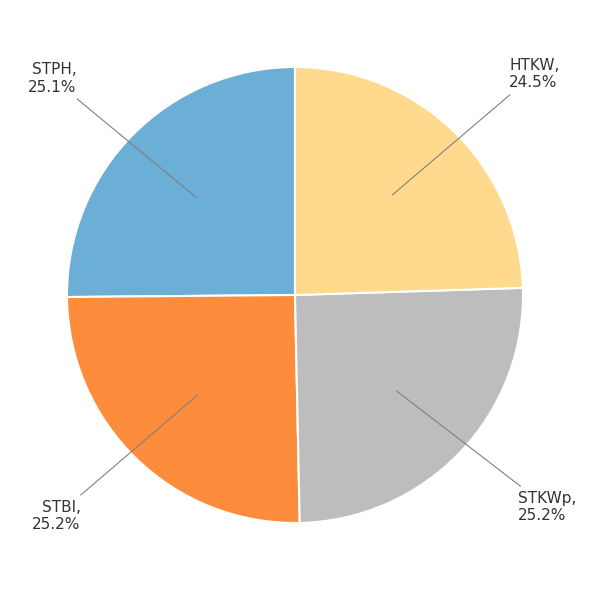

Is there a majority slice in this chart?

No